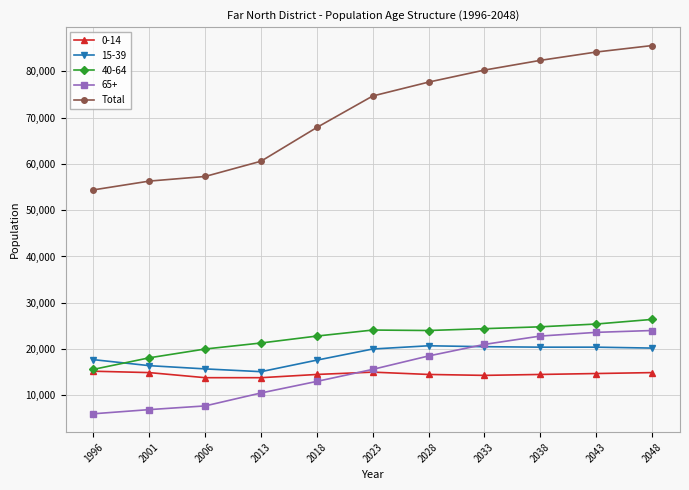

How many distinct data groups are displayed?

5